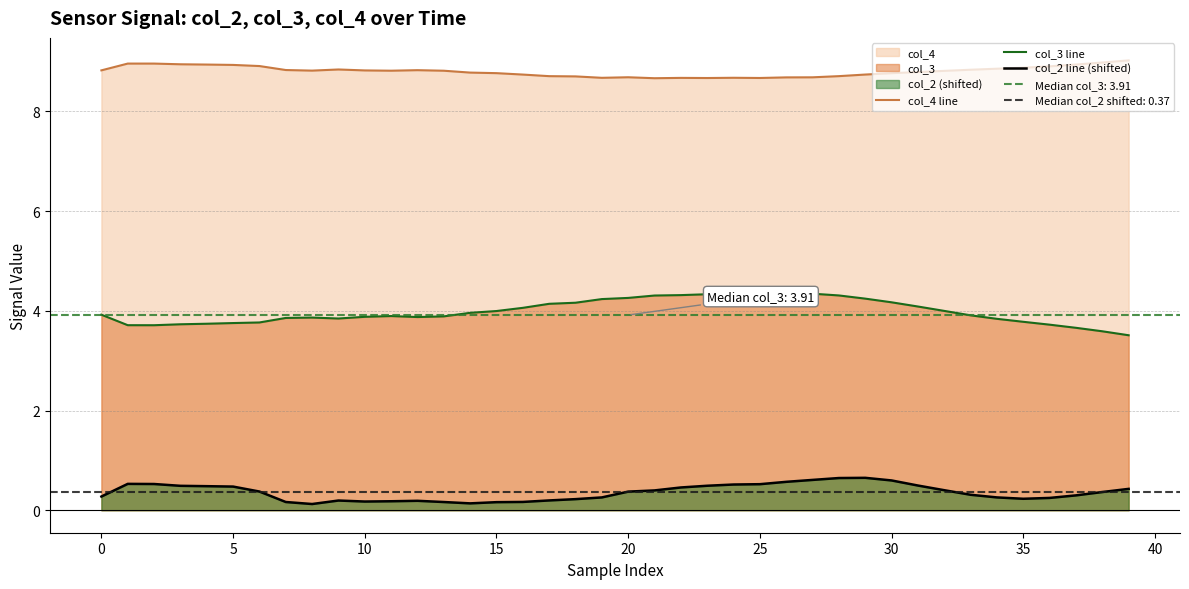

True or false: col_3 line and col_2 line (shifted) intersect in this chart.

False